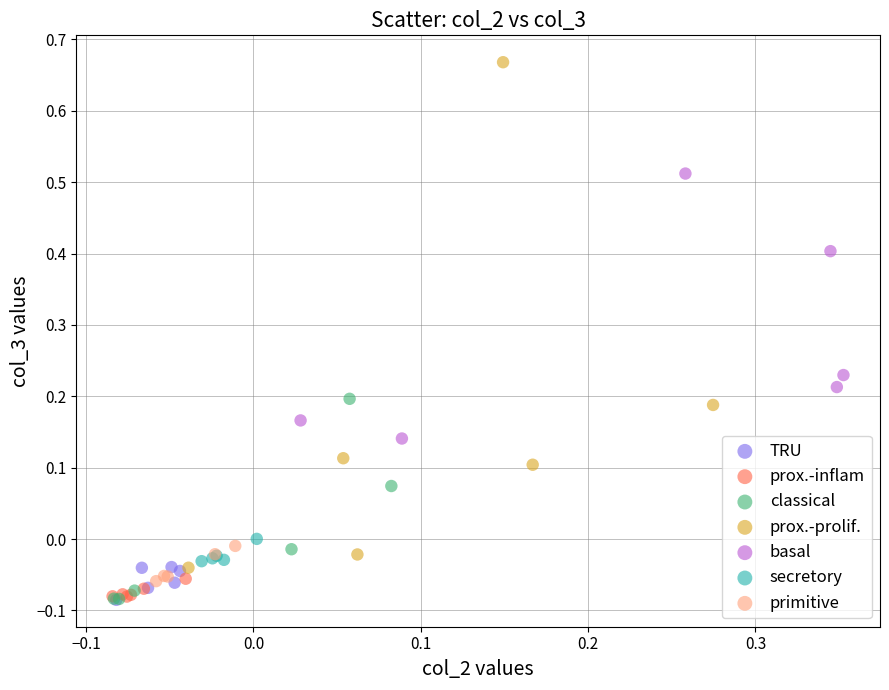

Which series contains the highest Y value?

prox.-prolif.